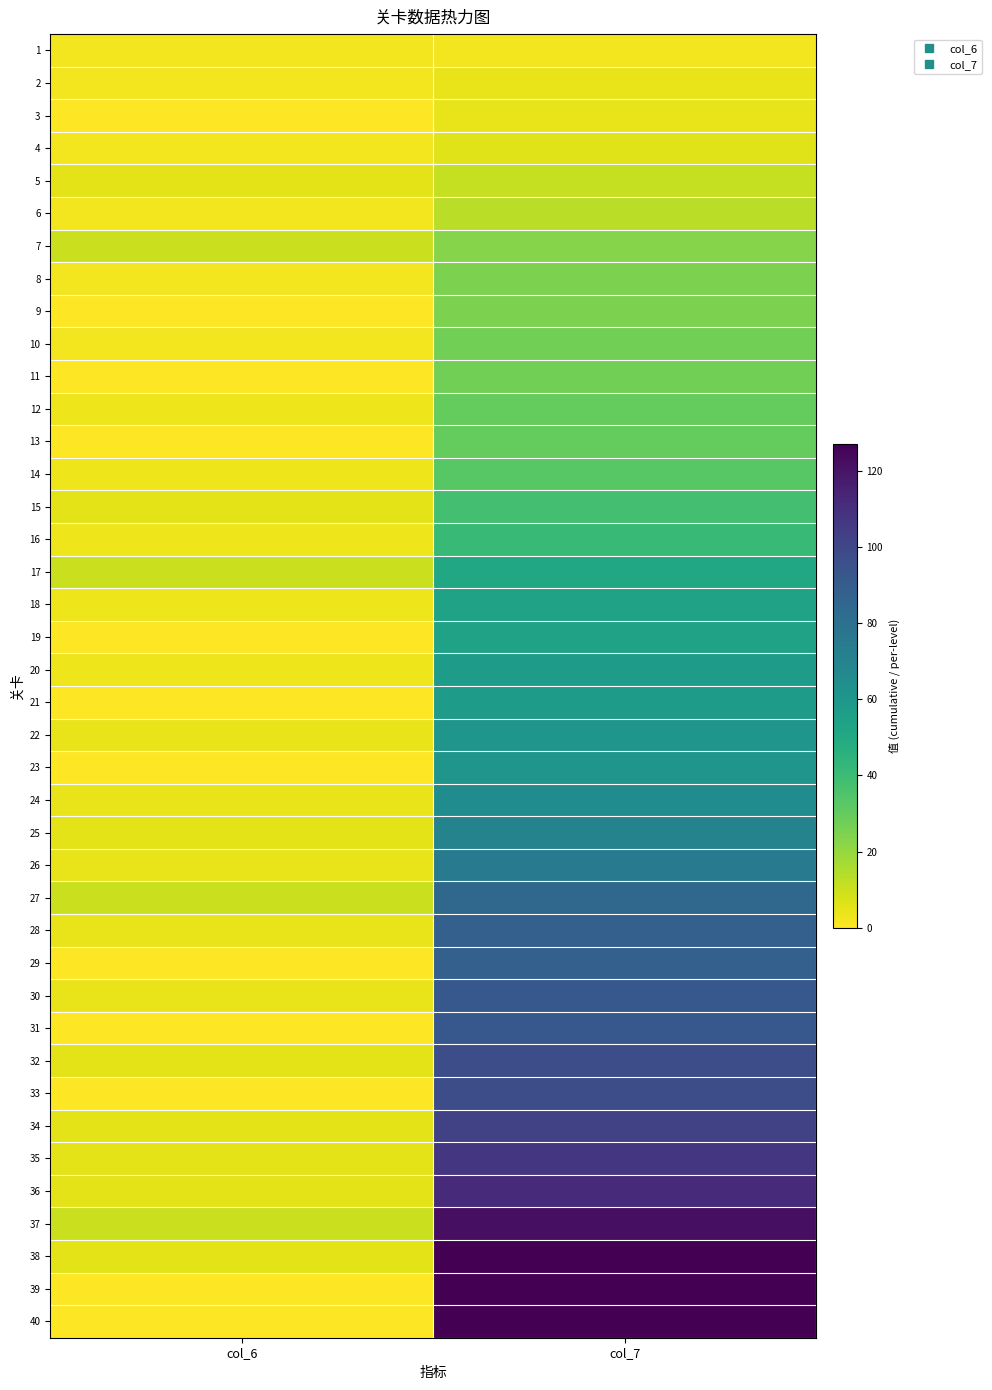

Reading left to right, what are all the values shown in this chart?

1: col_6=2	col_7=2
2: col_6=2	col_7=4
3: col_6=0	col_7=4
4: col_6=2	col_7=6
5: col_6=5	col_7=11
6: col_6=2	col_7=13
7: col_6=10	col_7=23
8: col_6=2	col_7=25
9: col_6=0	col_7=25
10: col_6=2	col_7=27
11: col_6=0	col_7=27
12: col_6=3	col_7=30
13: col_6=0	col_7=30
14: col_6=3	col_7=33
15: col_6=5	col_7=38
16: col_6=3	col_7=41
17: col_6=10	col_7=51
18: col_6=3	col_7=54
19: col_6=0	col_7=54
20: col_6=3	col_7=57
21: col_6=0	col_7=57
22: col_6=4	col_7=61
23: col_6=0	col_7=61
24: col_6=4	col_7=65
25: col_6=5	col_7=70
26: col_6=4	col_7=74
27: col_6=10	col_7=84
28: col_6=4	col_7=88
29: col_6=0	col_7=88
30: col_6=4	col_7=92
31: col_6=0	col_7=92
32: col_6=5	col_7=97
33: col_6=0	col_7=97
34: col_6=5	col_7=102
35: col_6=5	col_7=107
36: col_6=5	col_7=112
37: col_6=10	col_7=122
38: col_6=5	col_7=127
39: col_6=0	col_7=127
40: col_6=0	col_7=127